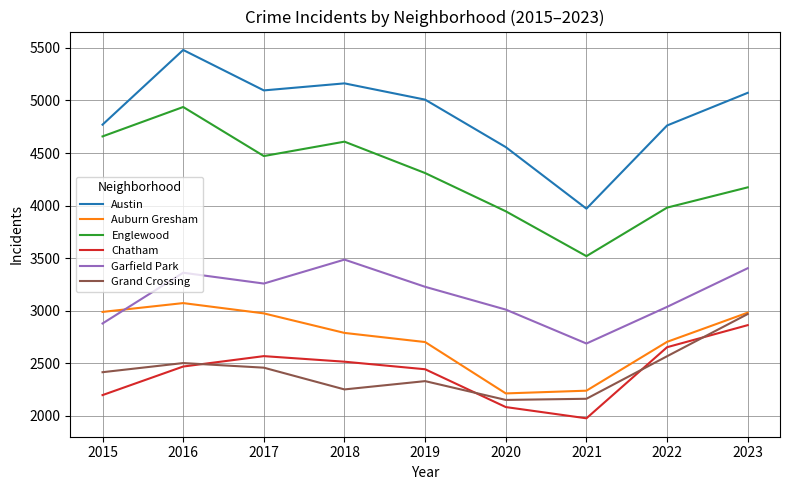

The value of Auburn Gresham at 2023 is 5345. True or false?

False